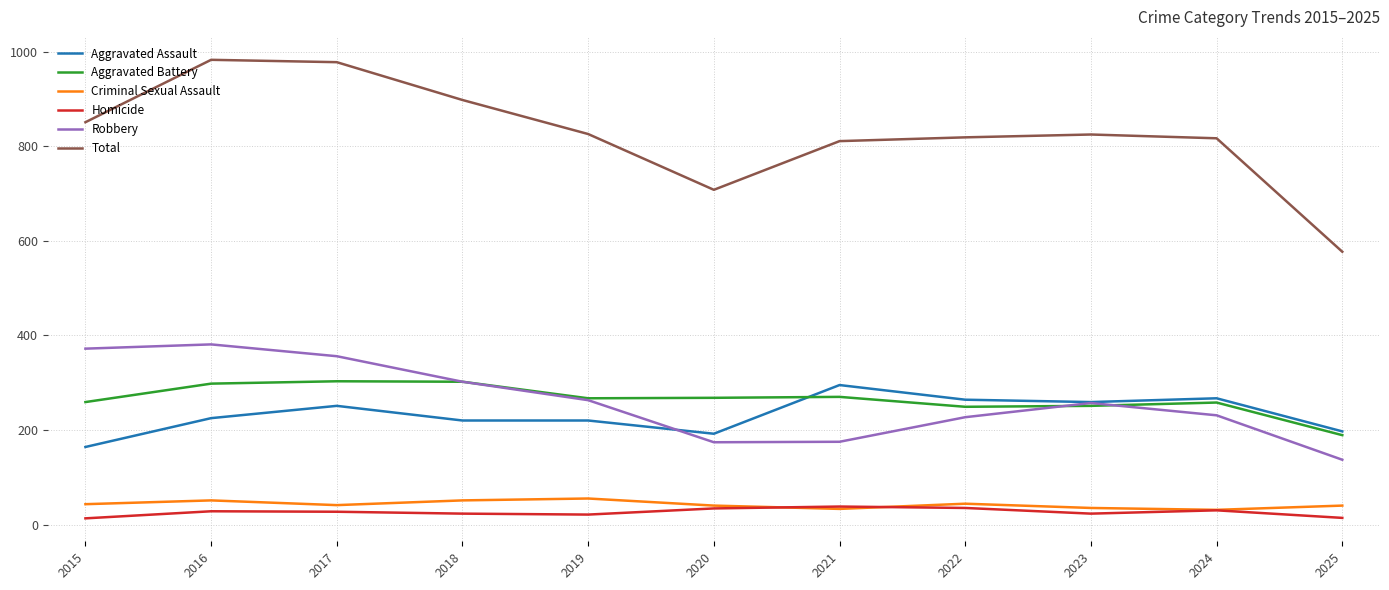

What is the sum of the Aggravated Battery values at 2024 and 2023?

509